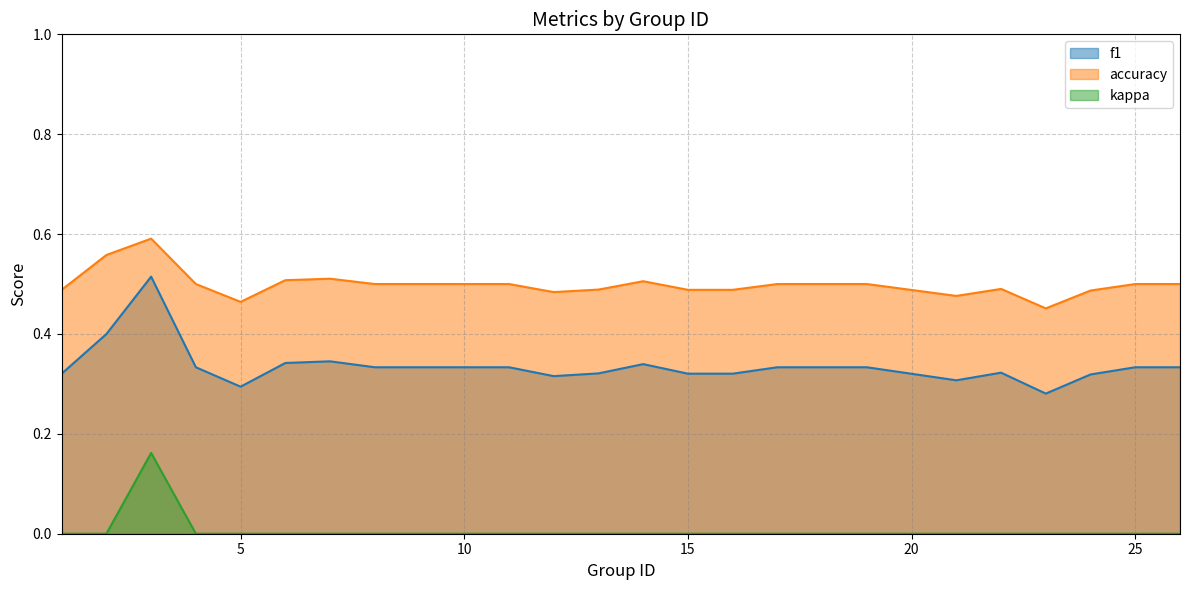

Is it true that f1 equals 0.3 at 5?

True